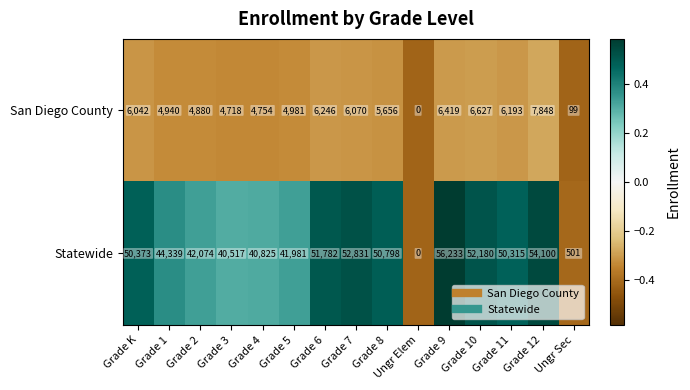

List the series in order of their peak value, highest first.

Statewide, San Diego County